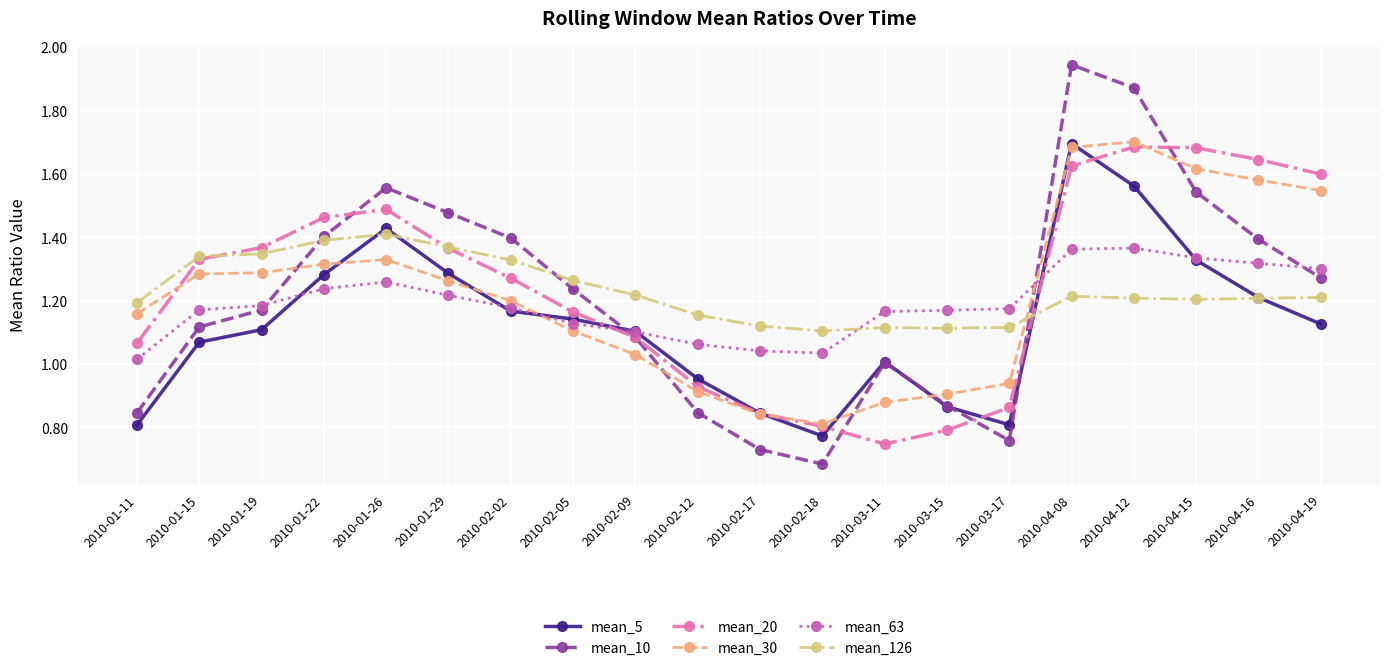

True or false: mean_63 and mean_126 intersect in this chart.

True